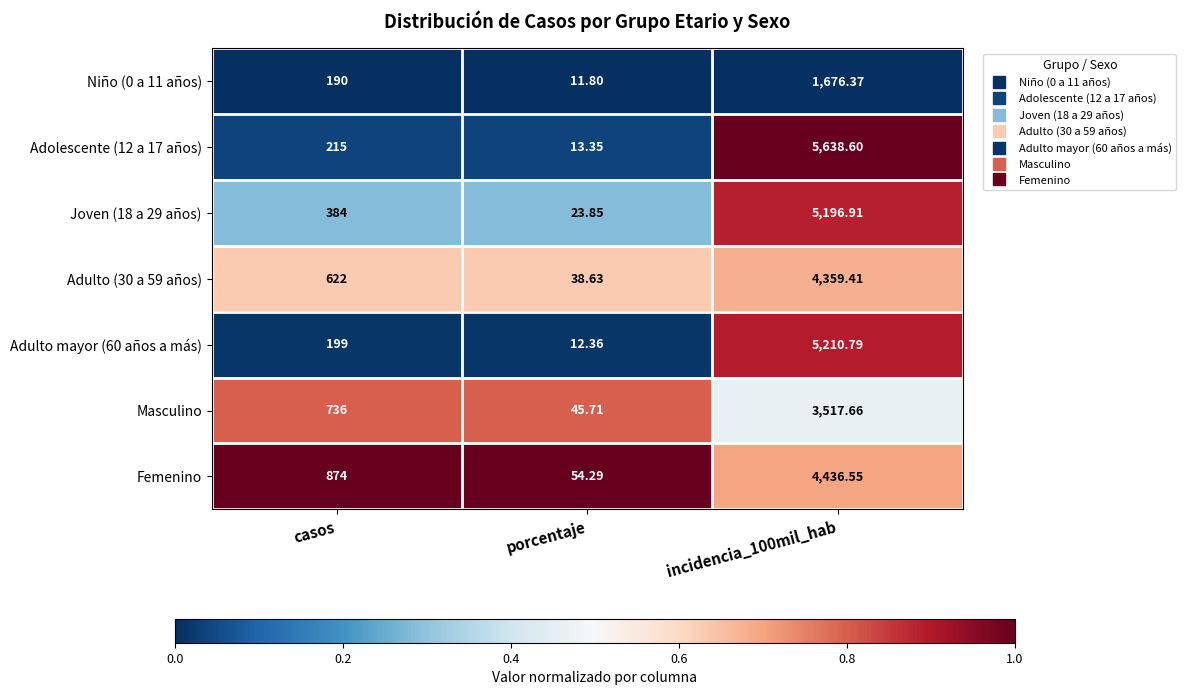

At which label is Joven (18 a 29 años) closest to 2610?

casos